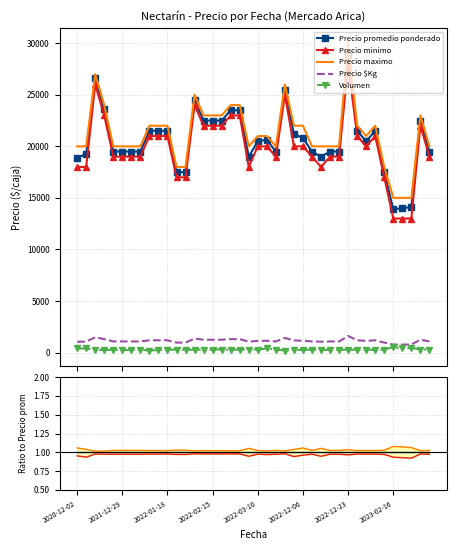

Does the chart have visible grid lines?

Yes